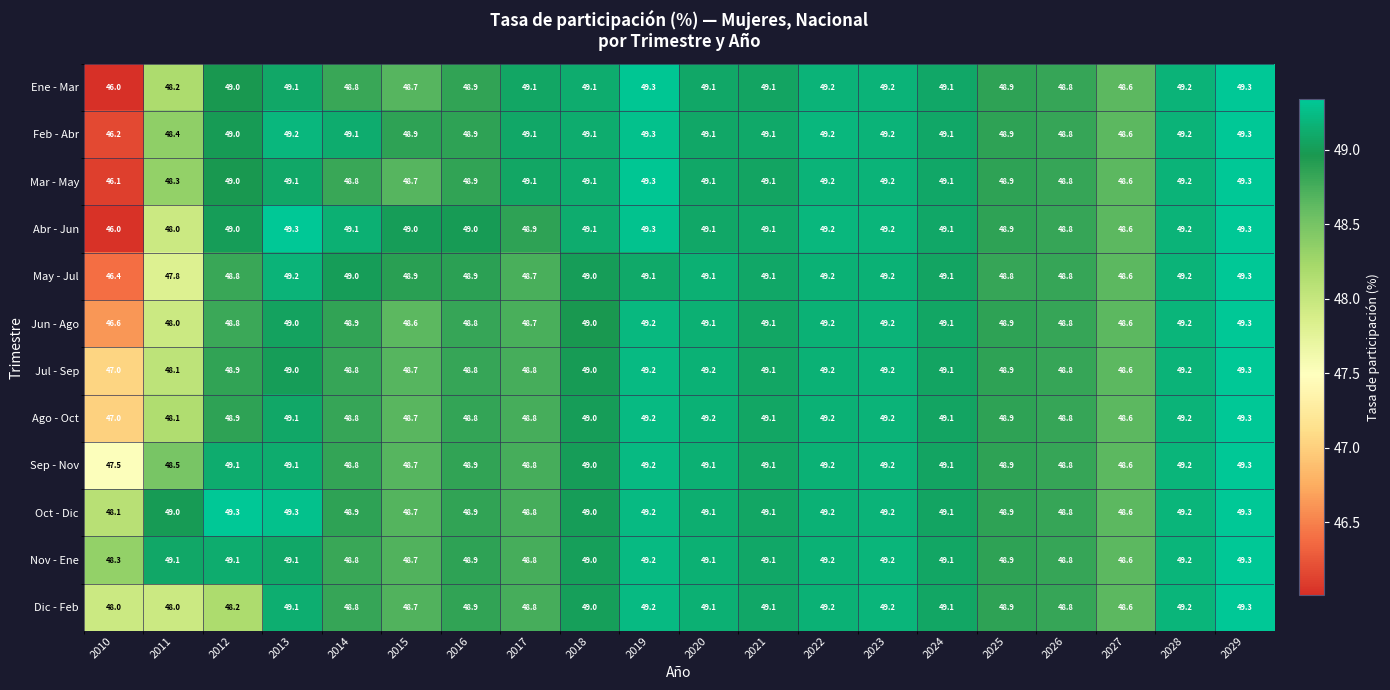

What is the average value of the Nov - Ene series?

49.0